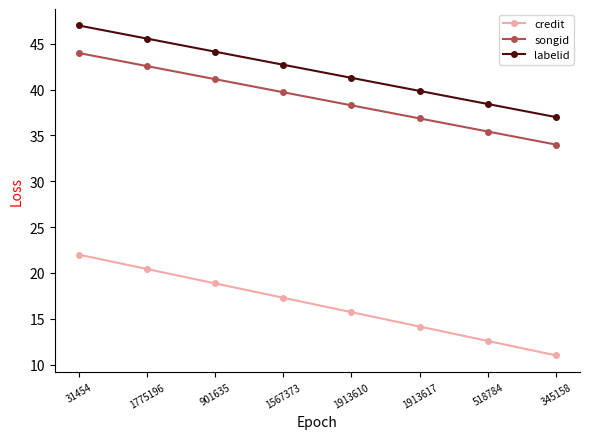

How many data points in labelid are less than 42?

4